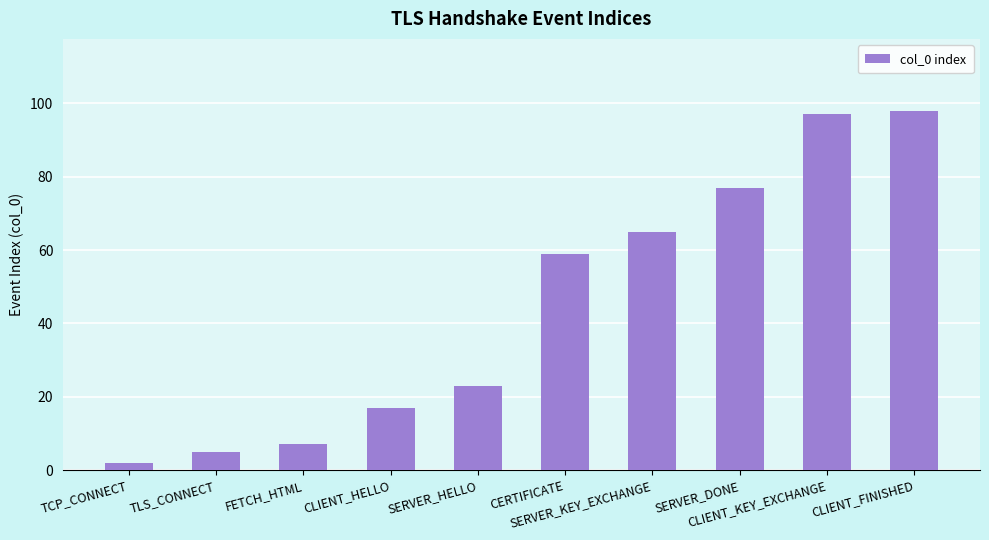

Rank the categories by value from lowest to highest.

TCP_CONNECT, TLS_CONNECT, FETCH_HTML, CLIENT_HELLO, SERVER_HELLO, CERTIFICATE, SERVER_KEY_EXCHANGE, SERVER_DONE, CLIENT_KEY_EXCHANGE, CLIENT_FINISHED